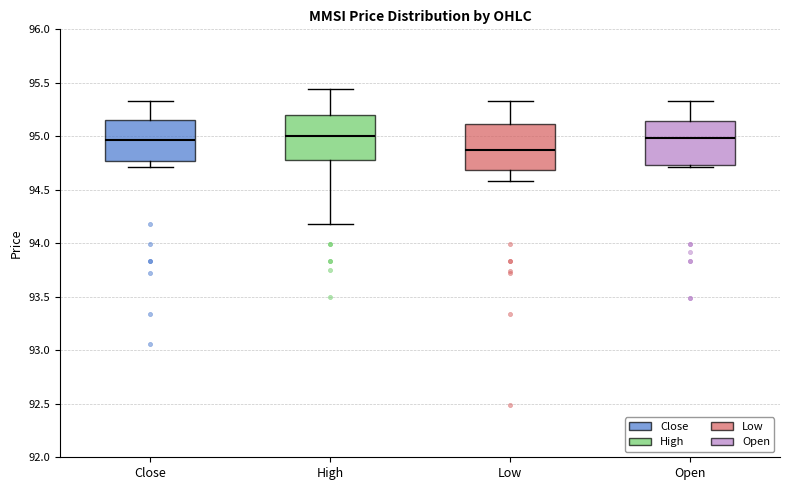

Reading left to right, read every box against the y-axis: the position of its median line, the range the box covers, and the ends of its whiskers. The values are not printed on the chart, so give them approximately, as read against the axis.

Close: median 94.95, box 94.75 to 95.15, whiskers 94.70 to 95.35
High: median 95.00, box 94.75 to 95.20, whiskers 94.20 to 95.45
Low: median 94.85, box 94.70 to 95.10, whiskers 94.60 to 95.35
Open: median 95.00, box 94.75 to 95.15, whiskers 94.70 to 95.35